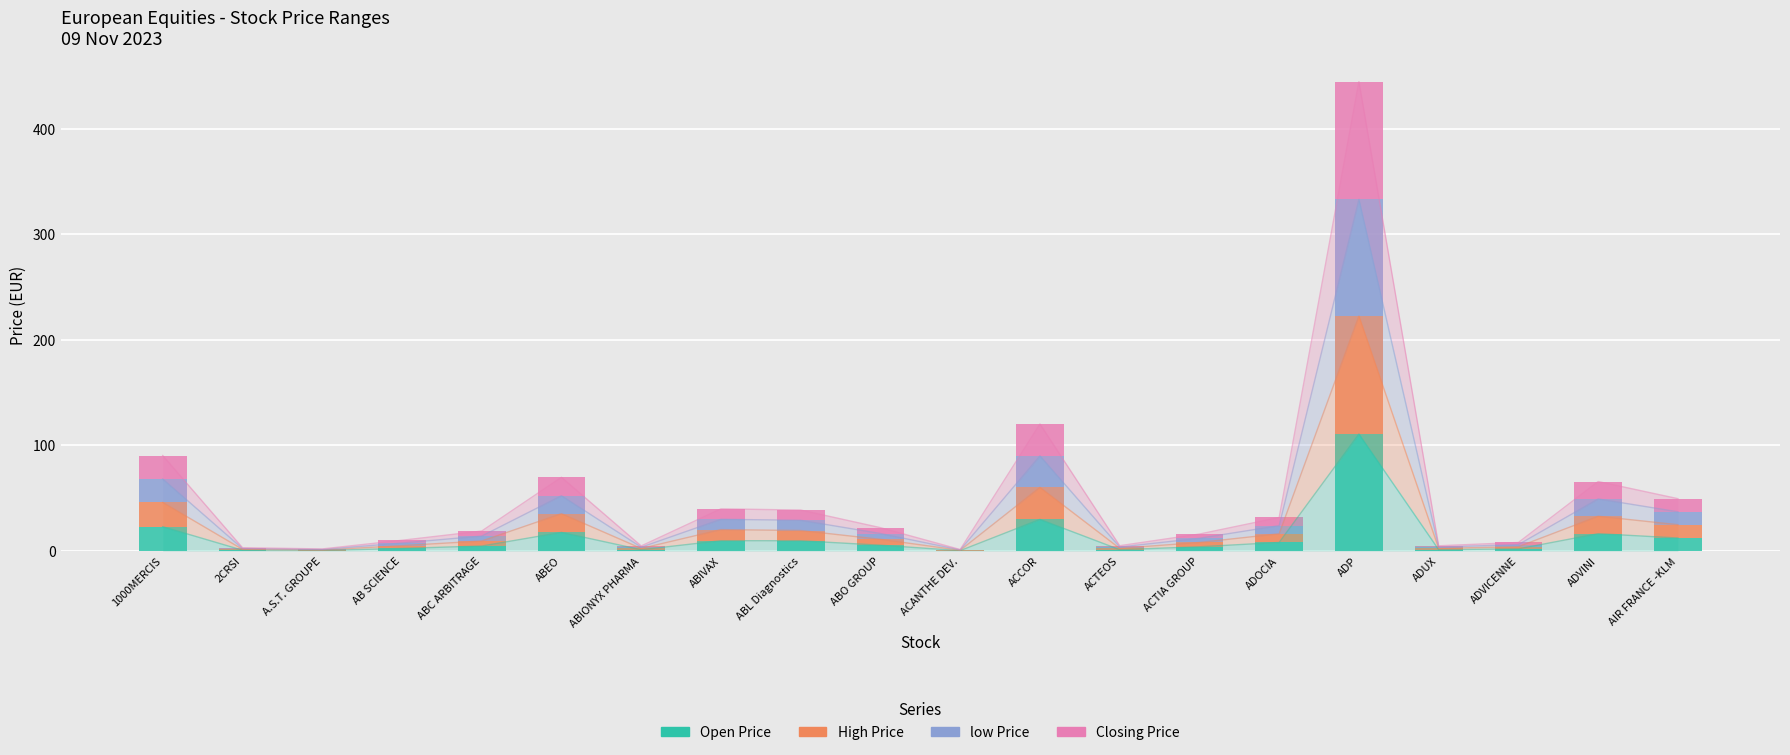

Which has a higher value, AB SCIENCE or ACANTHE DEV.?

AB SCIENCE